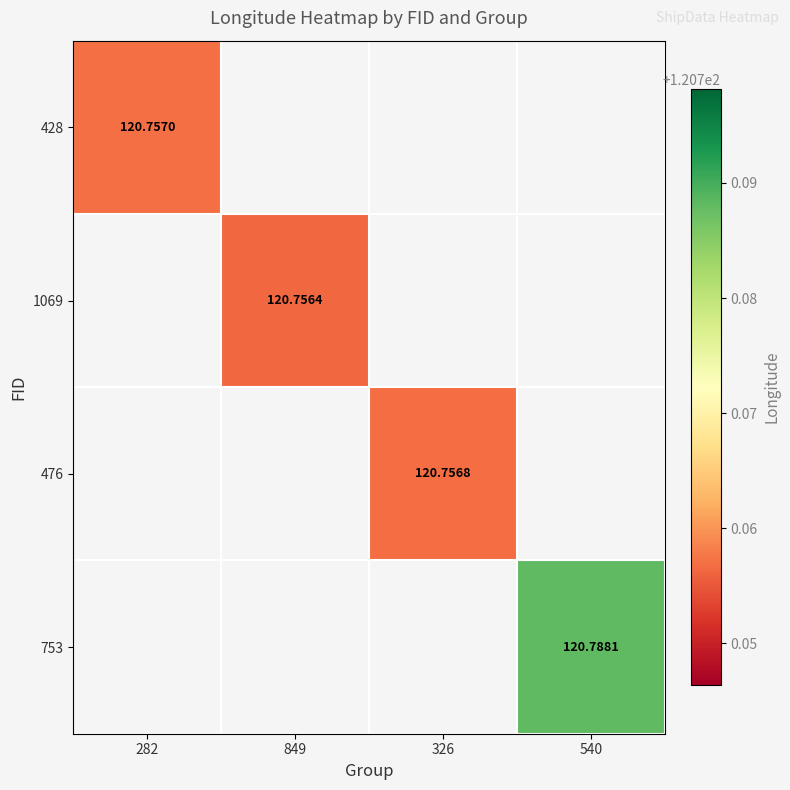

True or false: 753 has a value of 29.6 at 540.

False